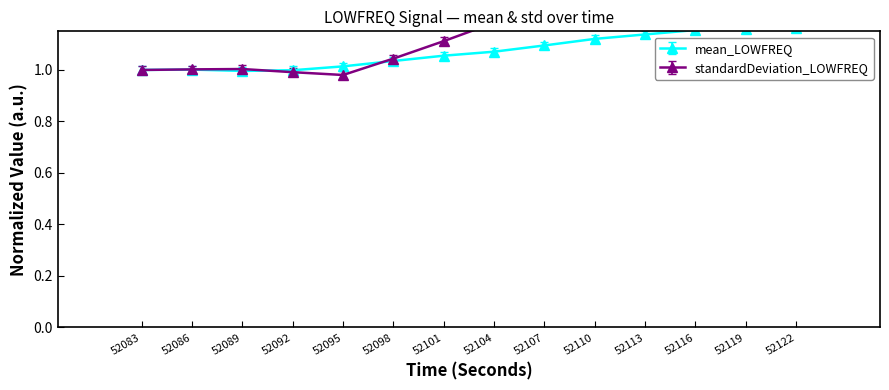

List the series in order of their overall mean, lowest first.

mean_LOWFREQ, standardDeviation_LOWFREQ